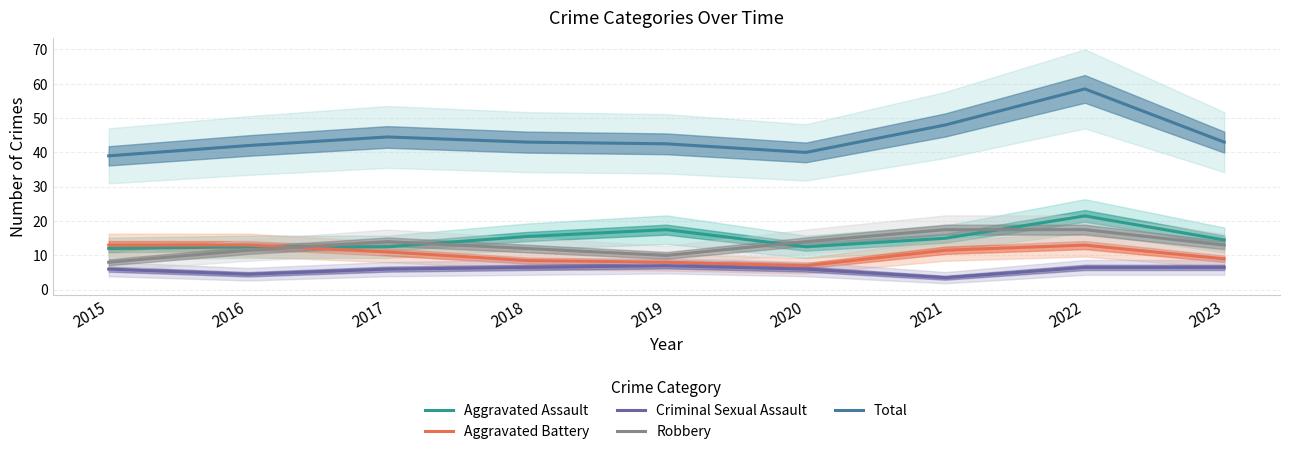

At which category is the sum across all series the highest?

2022